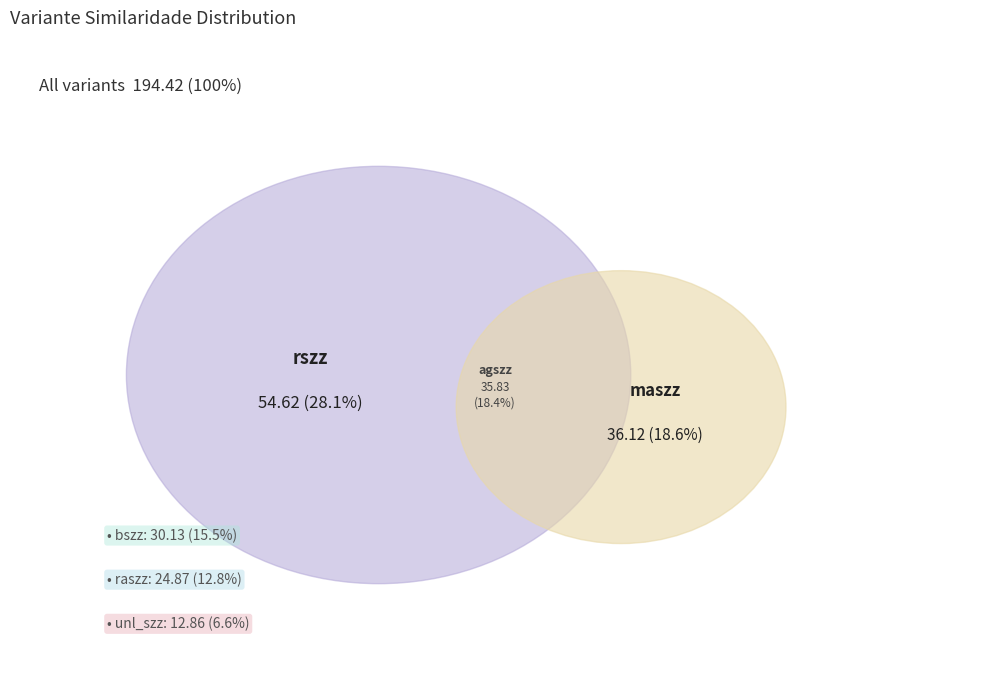

Is it true that raszz is 23% of the pie?

False